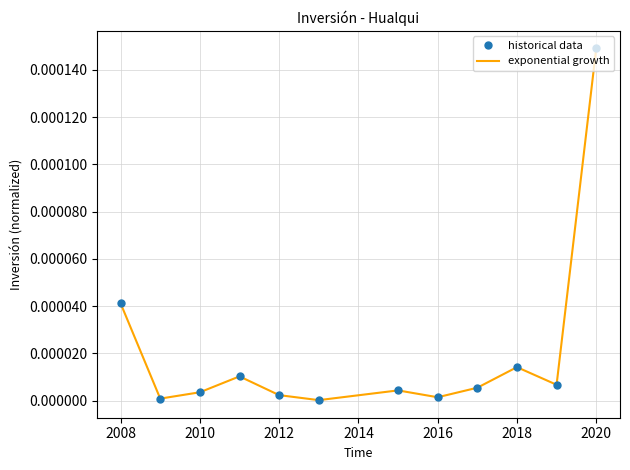

How many lines are shown in the chart?

2